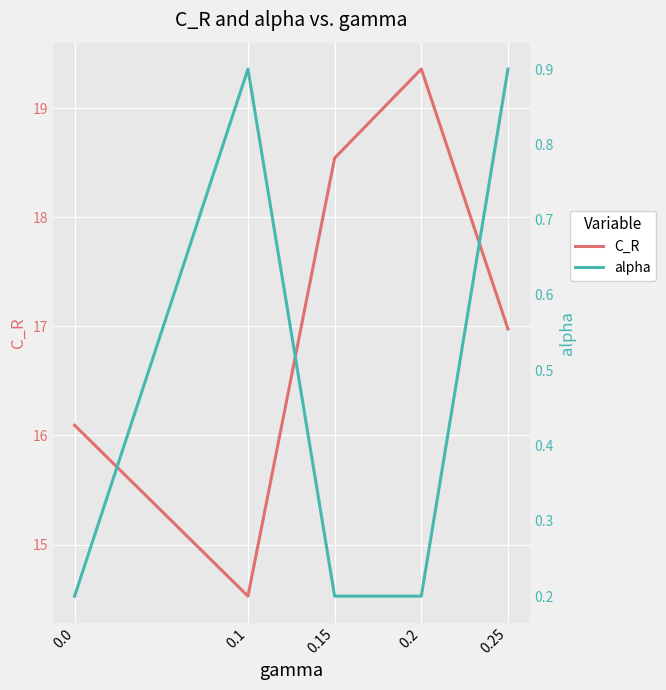

True or false: alpha and C_R cross at least once.

False